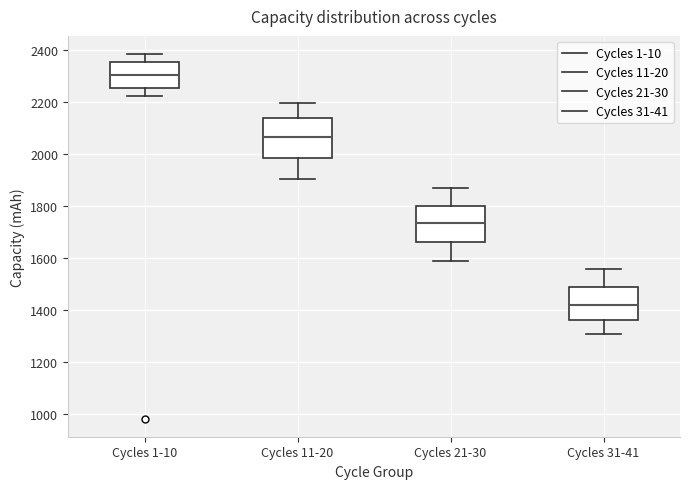

Where does the upper whisker of the box for Cycles 31-41 end on the y-axis? The values are not printed on the chart, so give them approximately, as read against the axis.

1560